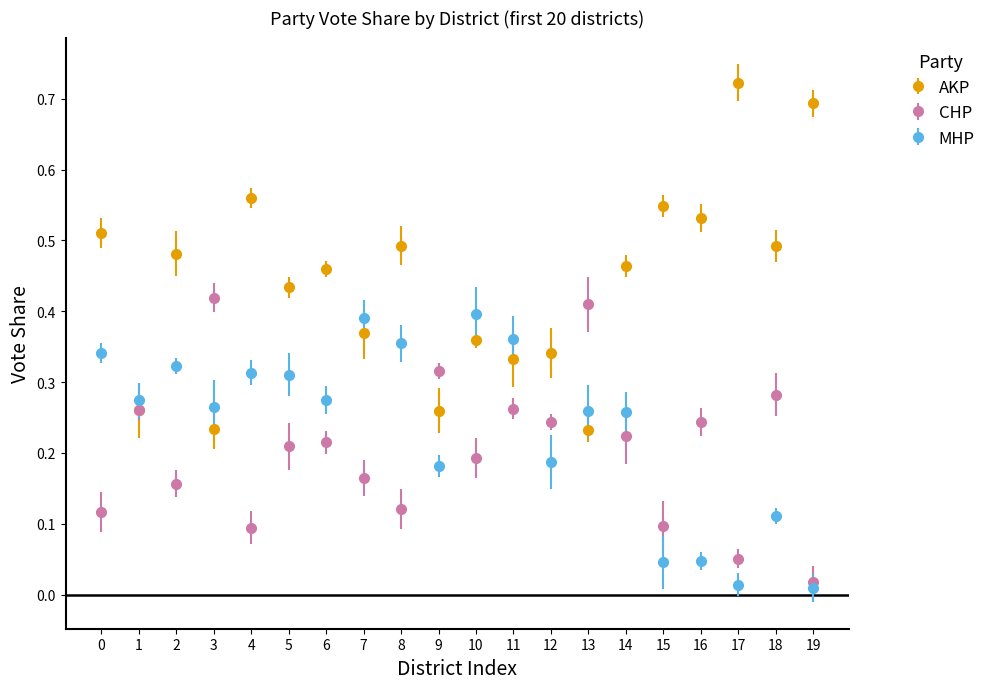

Between 15 and 18, which series saw the biggest shift?

CHP